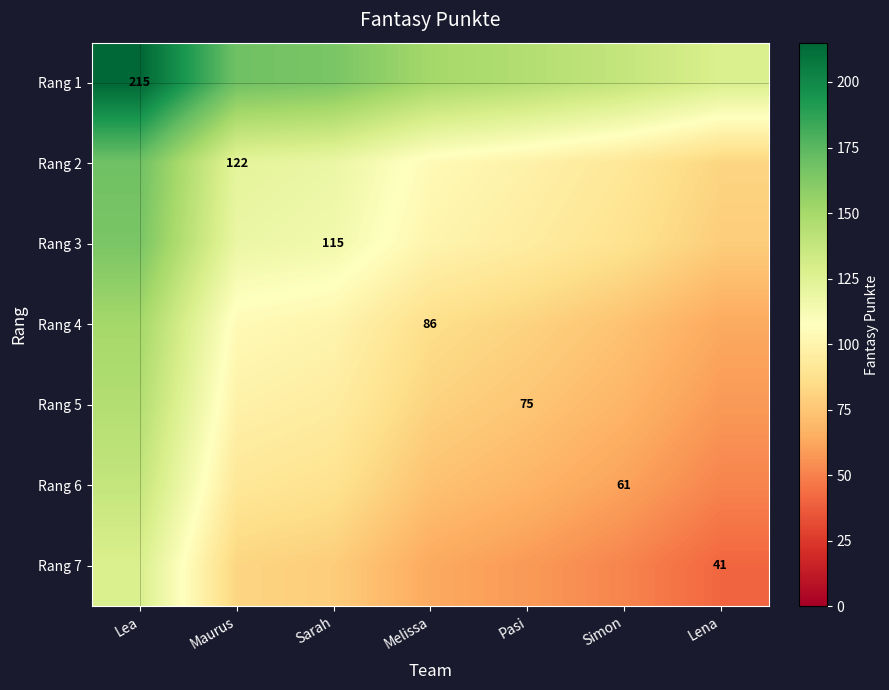

Which has a higher value, Melissa or Maurus?

Maurus